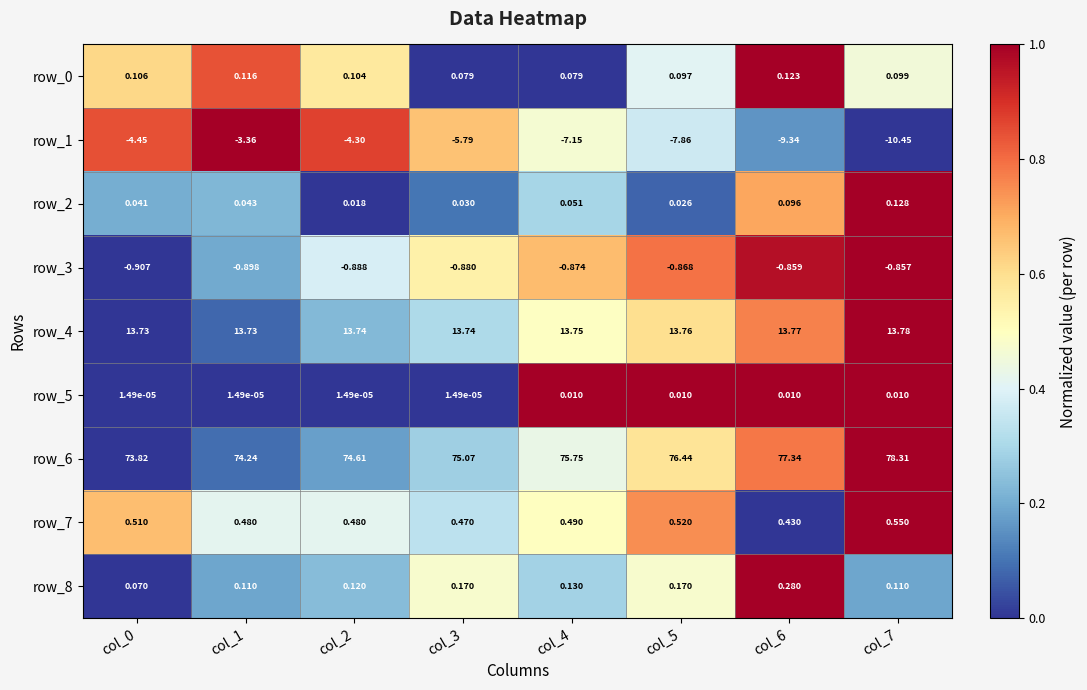

Is the value of row_0 at col_0 greater than the value of row_4 at col_1?

No